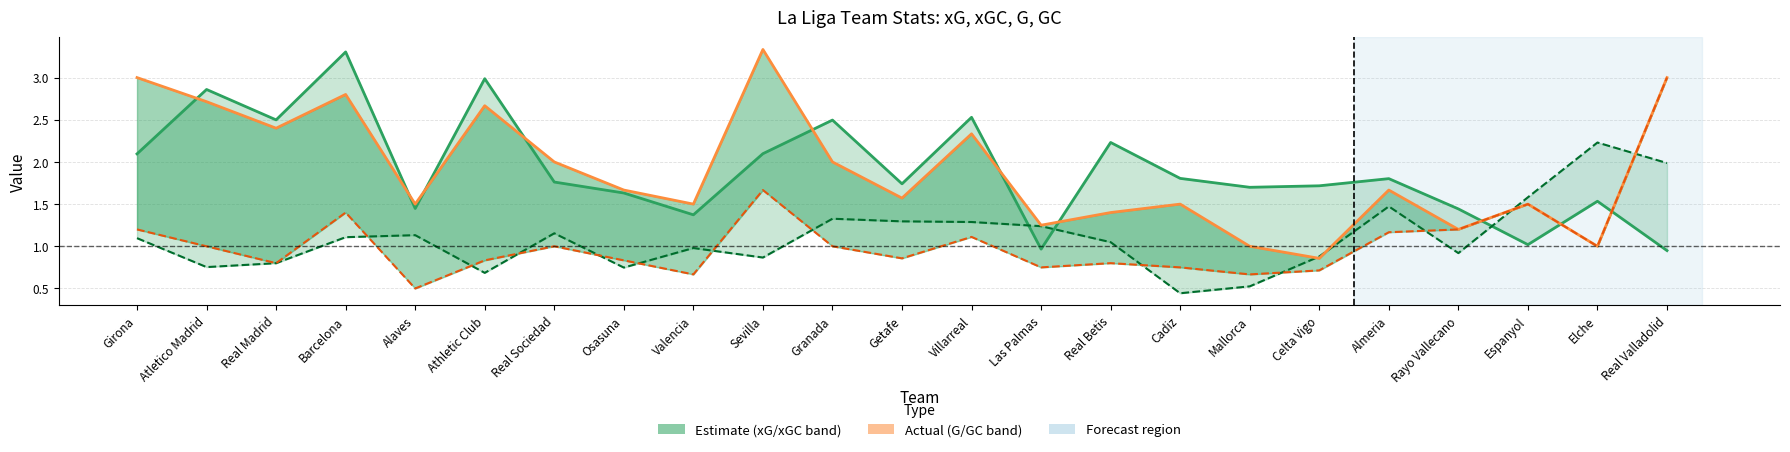

Between which two adjacent categories do G and xGC first intersect?

Mallorca and Celta Vigo